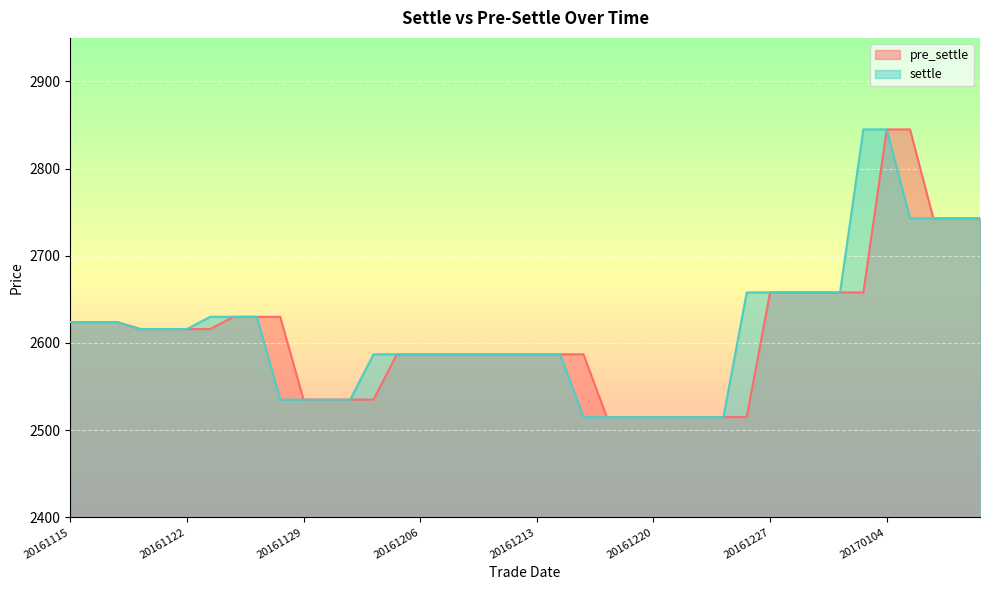

Which label corresponds to the smallest value in the chart?

20161216